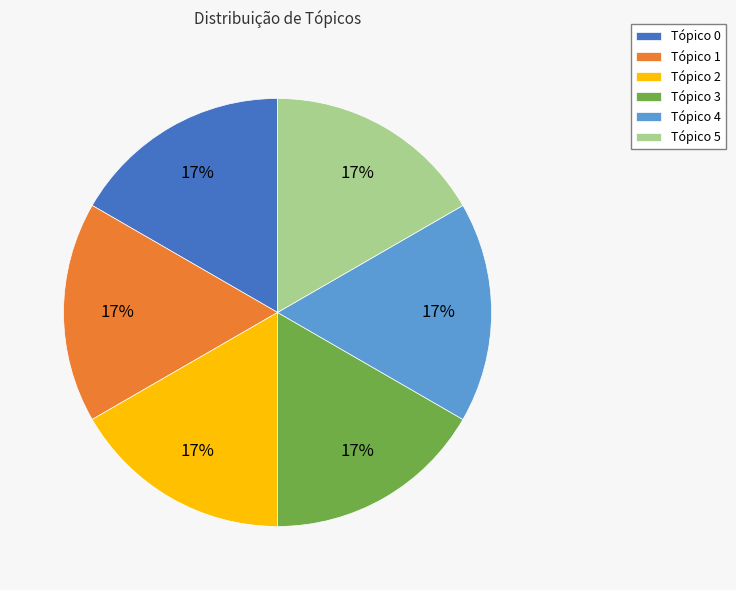

To the nearest percent, what is the combined percentage of Tópico 1 and Tópico 0?

33%